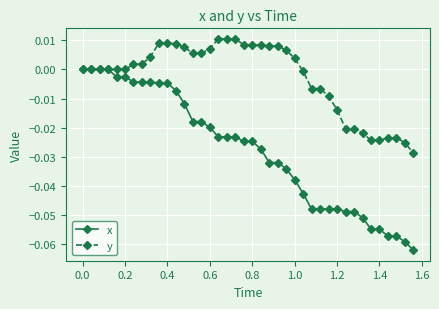

Rank the series by their maximum value, from highest to lowest.

y, x